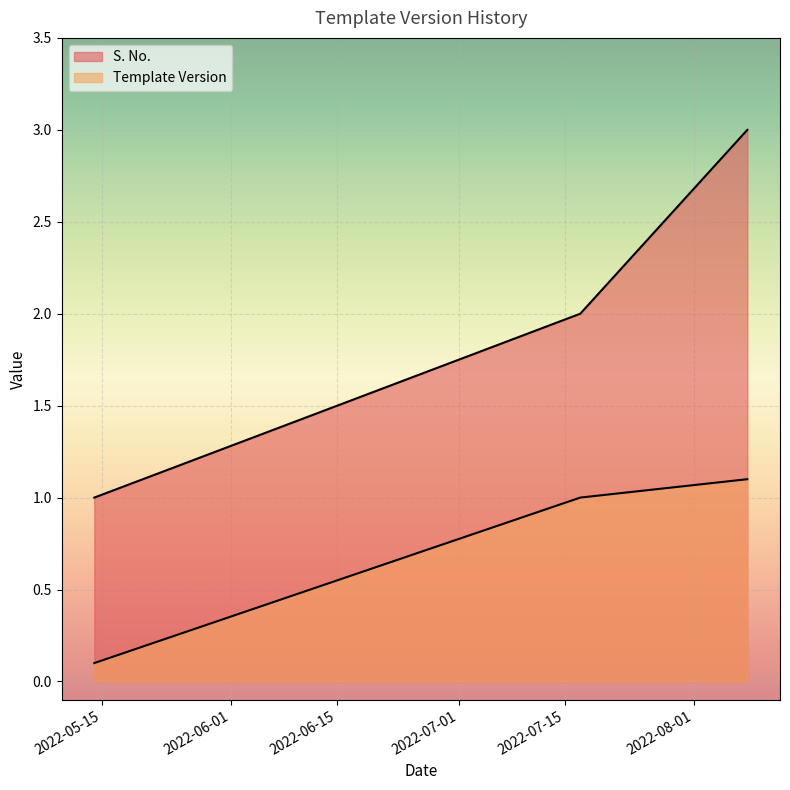

The Template Version series shows 1.0 at 2022-07-17. True or false?

True